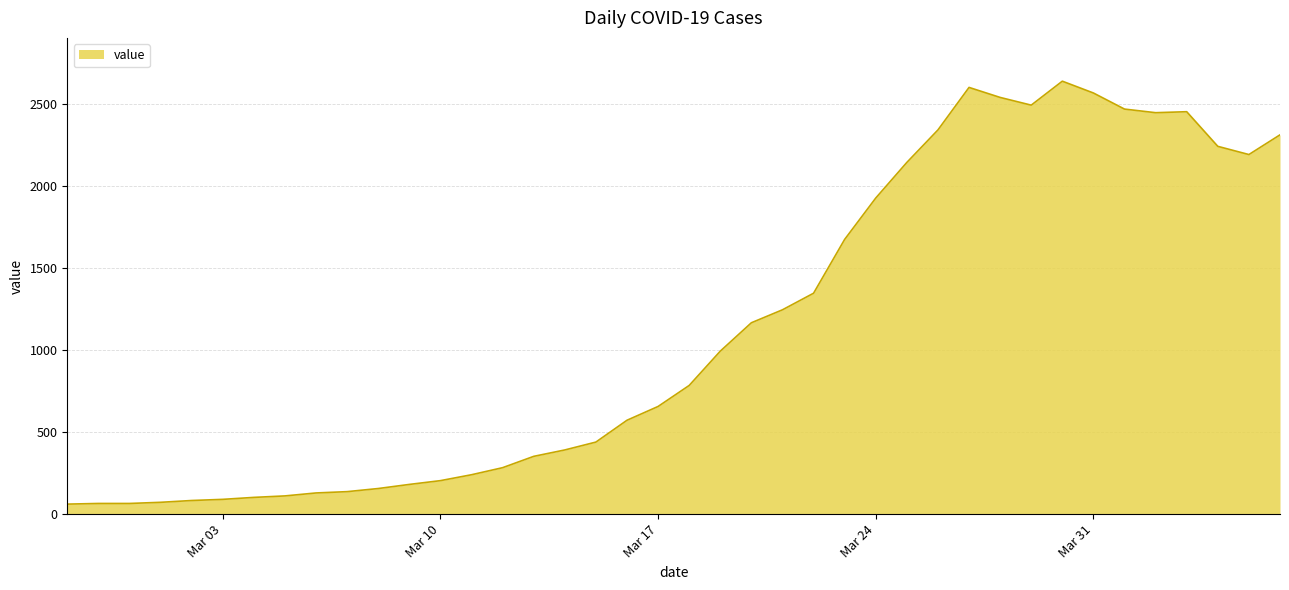

What is the difference between the maximum and minimum values?

2577